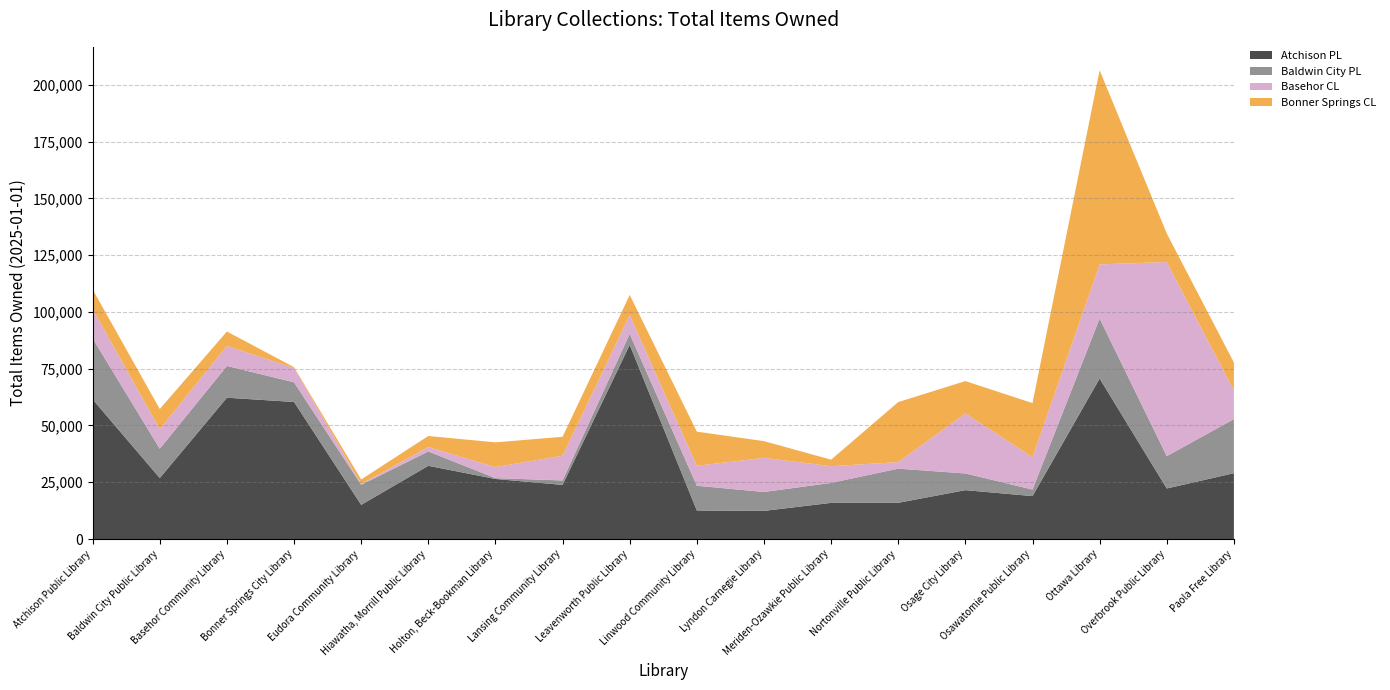

Reading right to left, extract all data points from this chart.

Atchison PL: Paola Free Library=28982	Overbrook Public Library=22258	Ottawa Library=70683	Osawatomie Public Library=18902	Osage City Library=21517	Nortonville Public Library=15952	Meriden-Ozawkie Public Library=15915	Lyndon Carnegie Library=12380	Linwood Community Library=12562	Leavenworth Public Library=85503	Lansing Community Library=23837	Holton, Beck-Bookman Library=26445	Hiawatha, Morrill Public Library=32247	Eudora Community Library=15036	Bonner Springs City Library=60358	Basehor Community Library=62237	Baldwin City Public Library=26851	Atchison Public Library=61502
Baldwin City PL: Paola Free Library=23837	Overbrook Public Library=14240	Ottawa Library=26445	Osawatomie Public Library=2879	Osage City Library=7359	Nortonville Public Library=15036	Meriden-Ozawkie Public Library=8789	Lyndon Carnegie Library=8336	Linwood Community Library=10893	Leavenworth Public Library=4862	Lansing Community Library=1960	Holton, Beck-Bookman Library=370	Hiawatha, Morrill Public Library=6308	Eudora Community Library=8846	Bonner Springs City Library=8646	Basehor Community Library=14000	Baldwin City Public Library=12909	Atchison Public Library=26851
Basehor CL: Paola Free Library=12562	Overbrook Public Library=85503	Ottawa Library=23837	Osawatomie Public Library=14240	Osage City Library=26445	Nortonville Public Library=2879	Meriden-Ozawkie Public Library=7359	Lyndon Carnegie Library=15036	Linwood Community Library=8789	Leavenworth Public Library=8336	Lansing Community Library=10893	Holton, Beck-Bookman Library=4862	Hiawatha, Morrill Public Library=1960	Eudora Community Library=370	Bonner Springs City Library=6308	Basehor Community Library=8846	Baldwin City Public Library=8646	Atchison Public Library=12909
Bonner Springs CL: Paola Free Library=12380	Overbrook Public Library=12562	Ottawa Library=85503	Osawatomie Public Library=23837	Osage City Library=14240	Nortonville Public Library=26445	Meriden-Ozawkie Public Library=2879	Lyndon Carnegie Library=7359	Linwood Community Library=15036	Leavenworth Public Library=8789	Lansing Community Library=8336	Holton, Beck-Bookman Library=10893	Hiawatha, Morrill Public Library=4862	Eudora Community Library=1960	Bonner Springs City Library=370	Basehor Community Library=6308	Baldwin City Public Library=8846	Atchison Public Library=8646